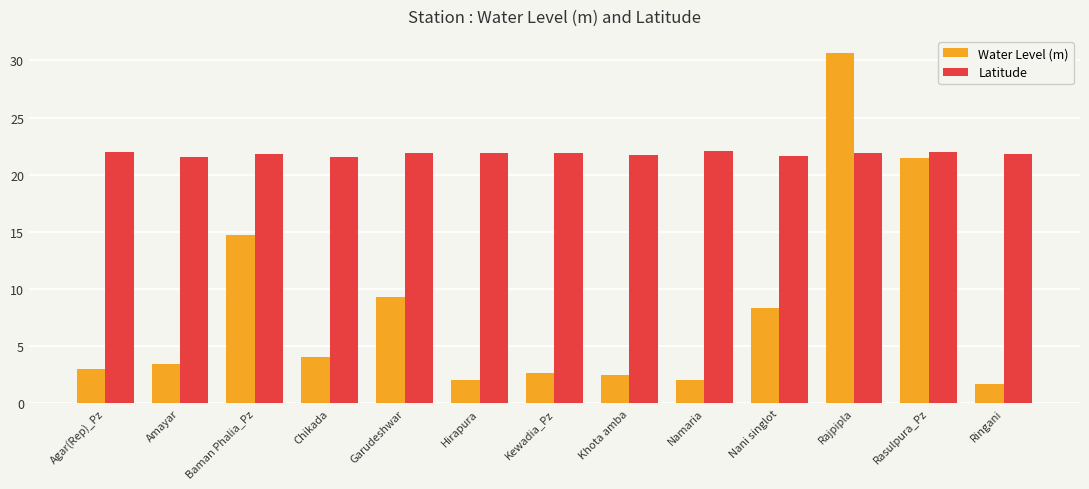

How many bars are there in total?

26